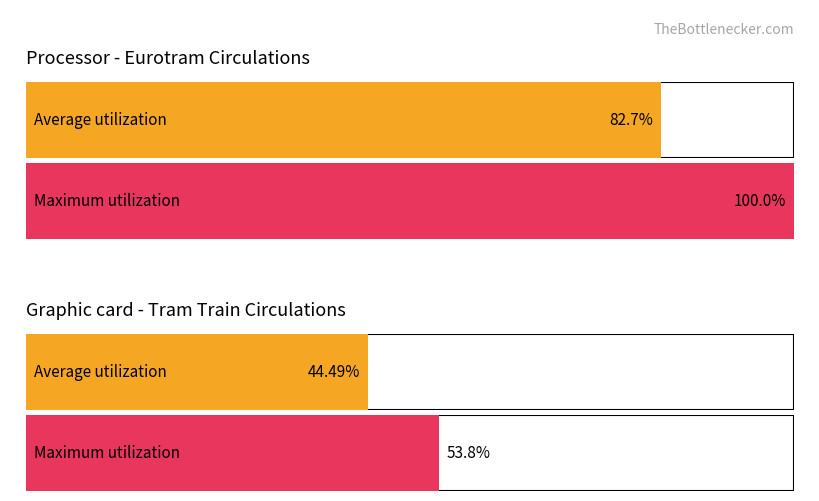

Count the number of data series in this chart.

2